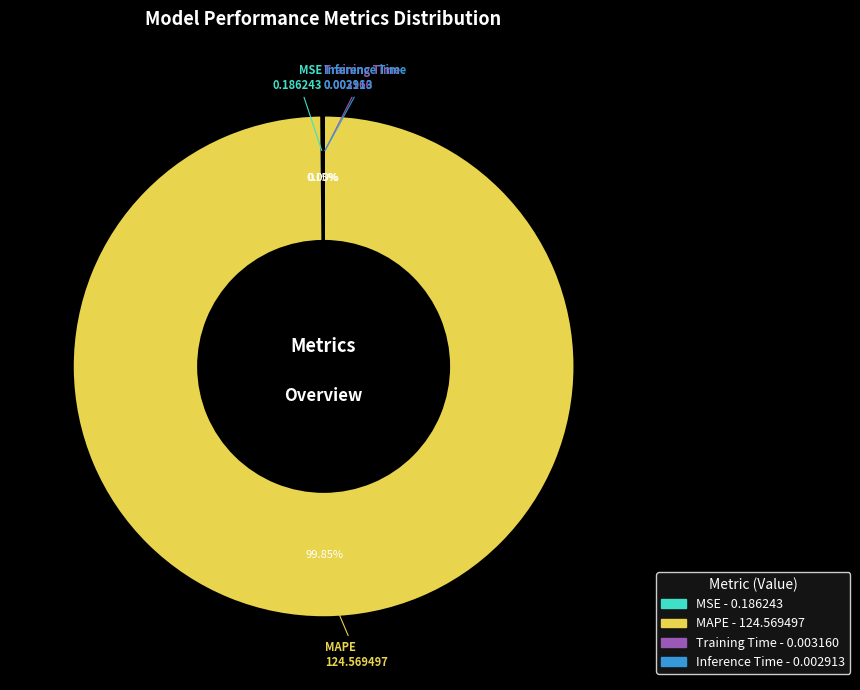

Which slice is the largest?

MAPE